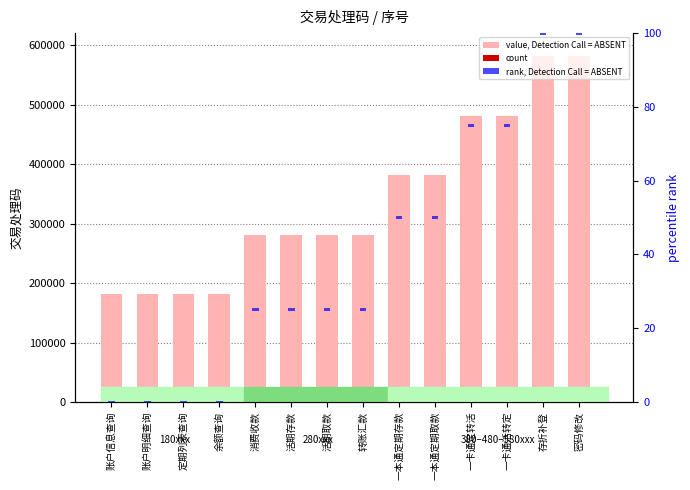

What is the total value across all series at 存折补登?

583801.8